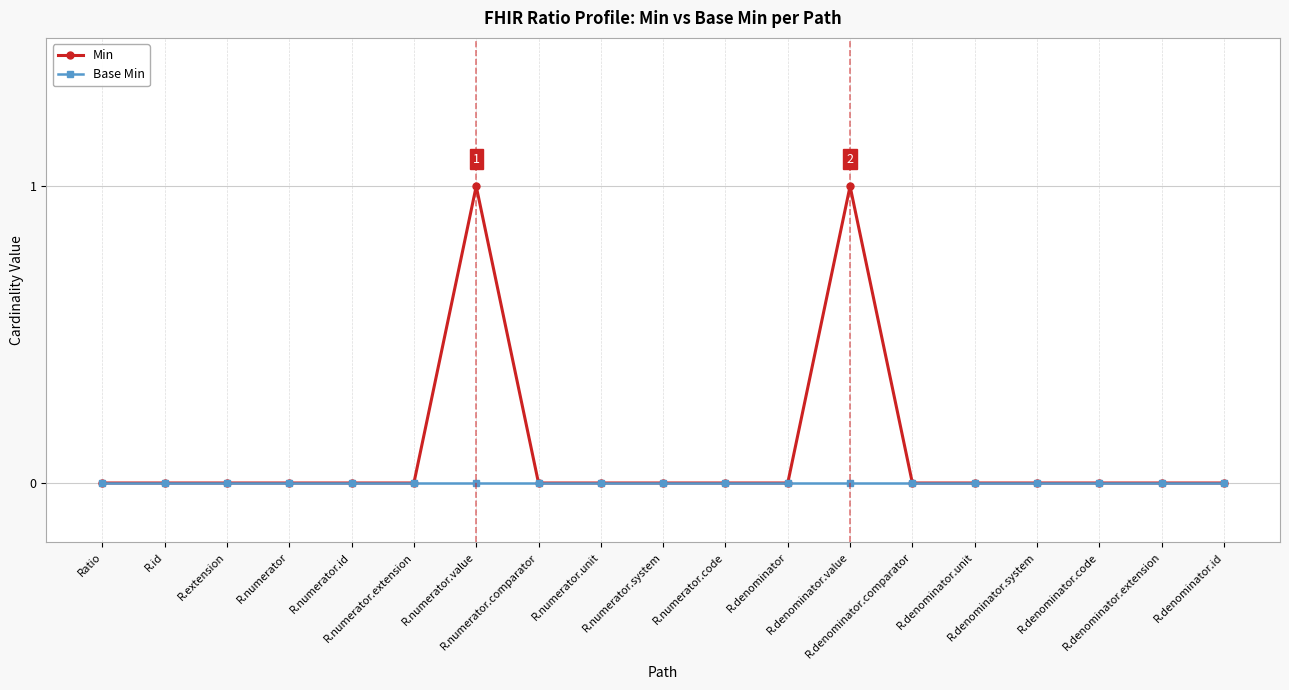

List the series in order of their overall mean, highest first.

Min, Base Min